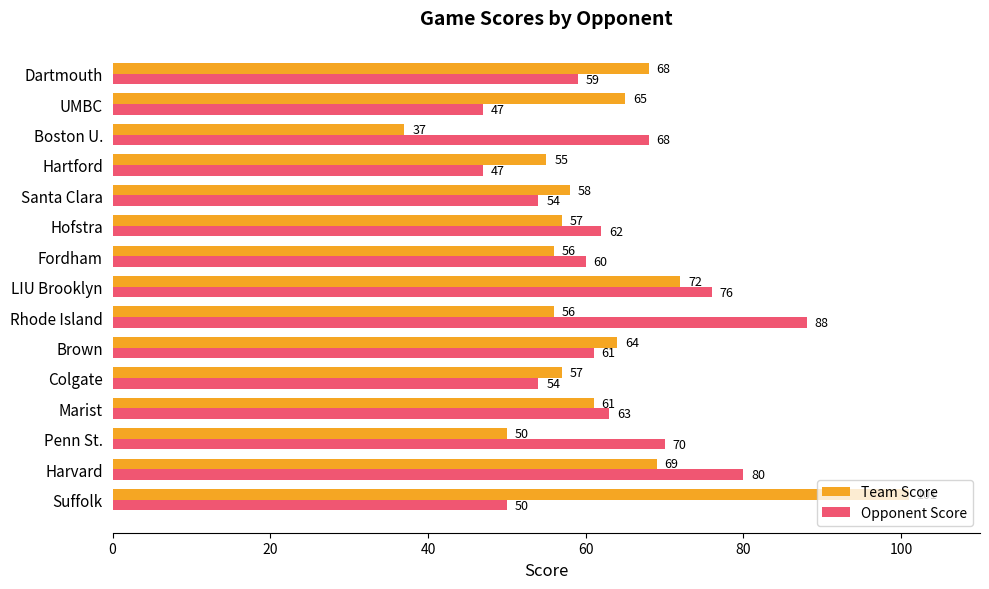

At which label is Team Score closest to 69?

Harvard